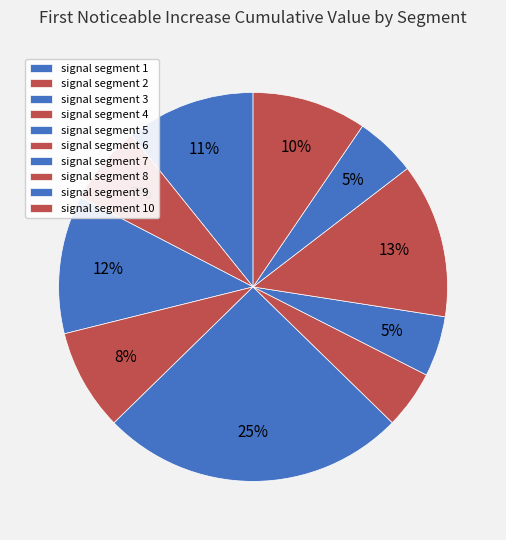

How many segments does this pie chart have?

10